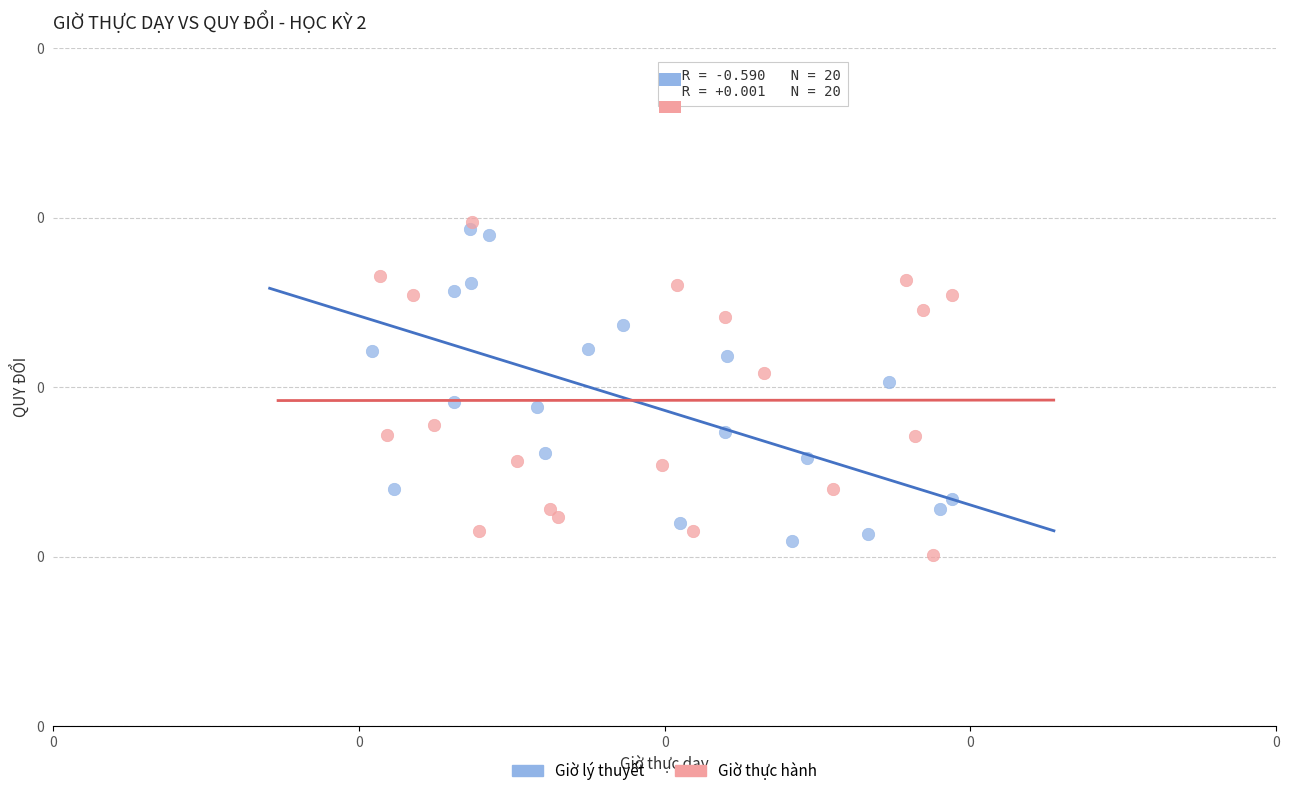

Which series reaches the maximum Y coordinate?

Giờ thực hành